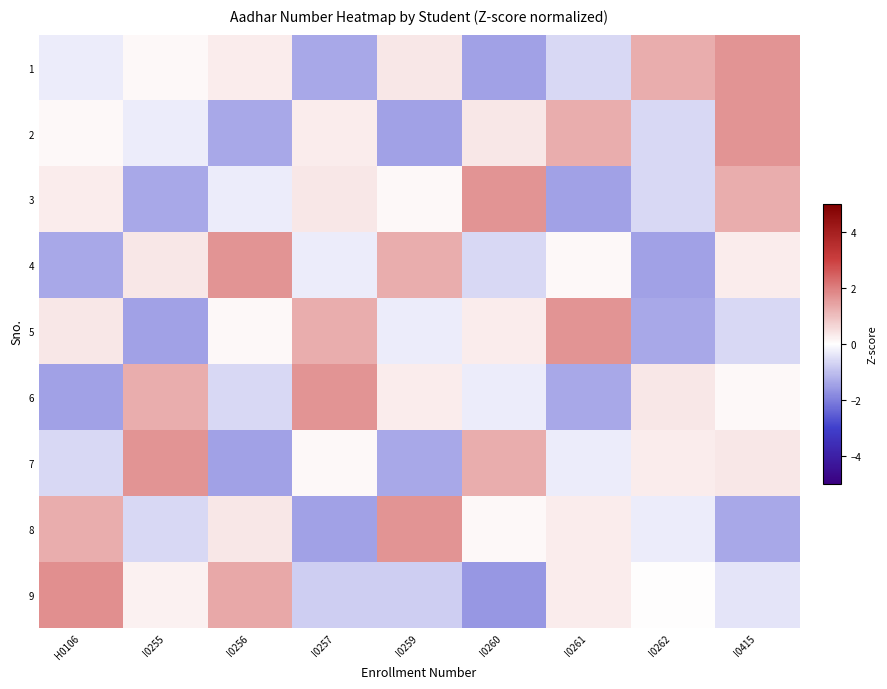

List the series in order of their peak value, lowest first.

5, 1, 2, 3, 4, 6, 7, 8, 9